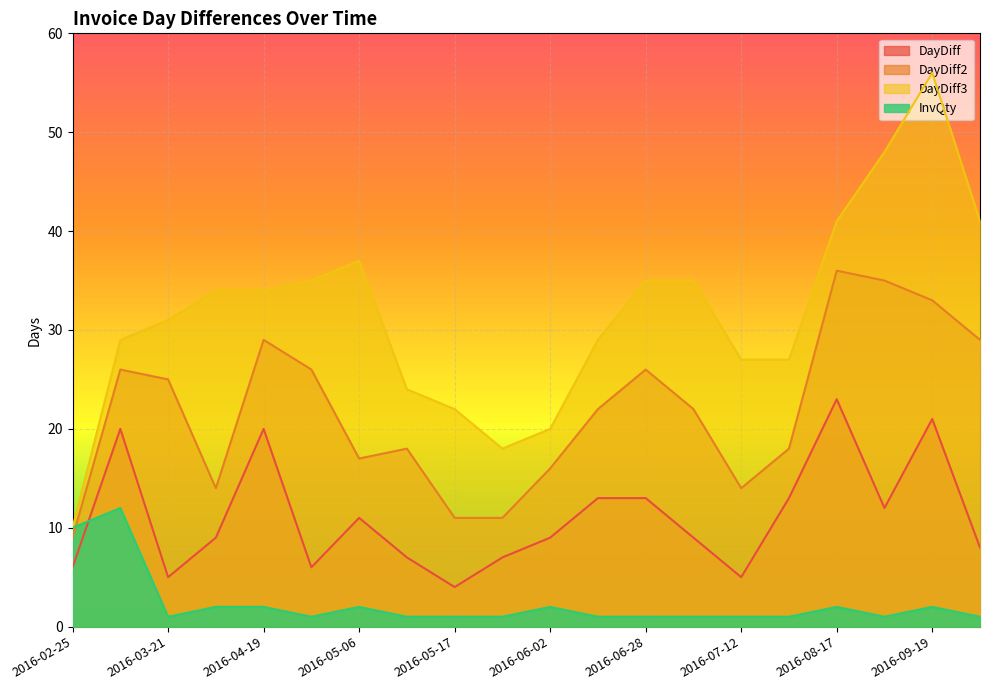

At which label is InvQty closest to 6?

2016-02-25